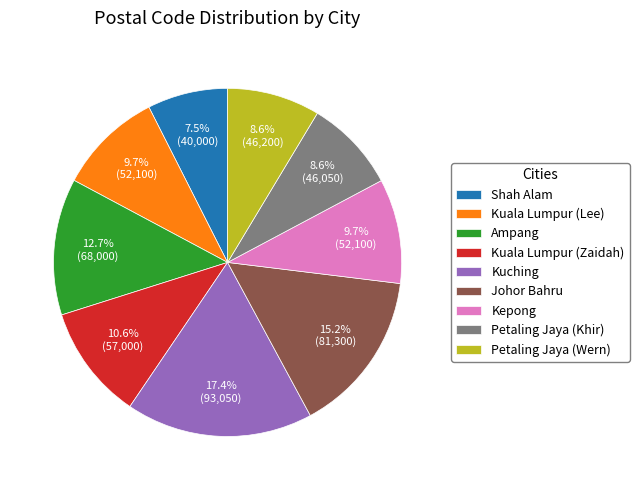

To the nearest percent, what portion does Kuching represent?

17%